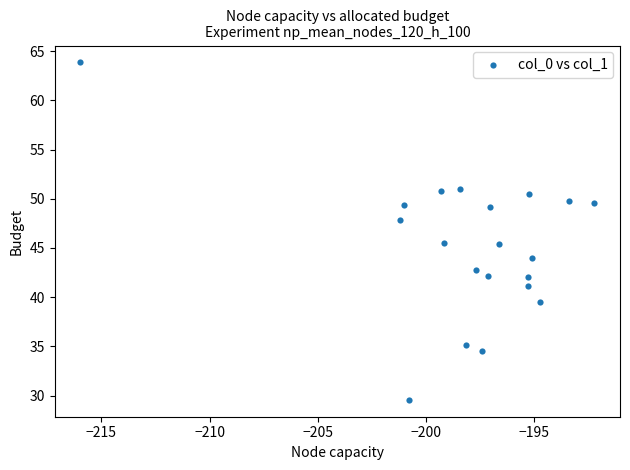

What is the range of X values (max minus min)?

23.7